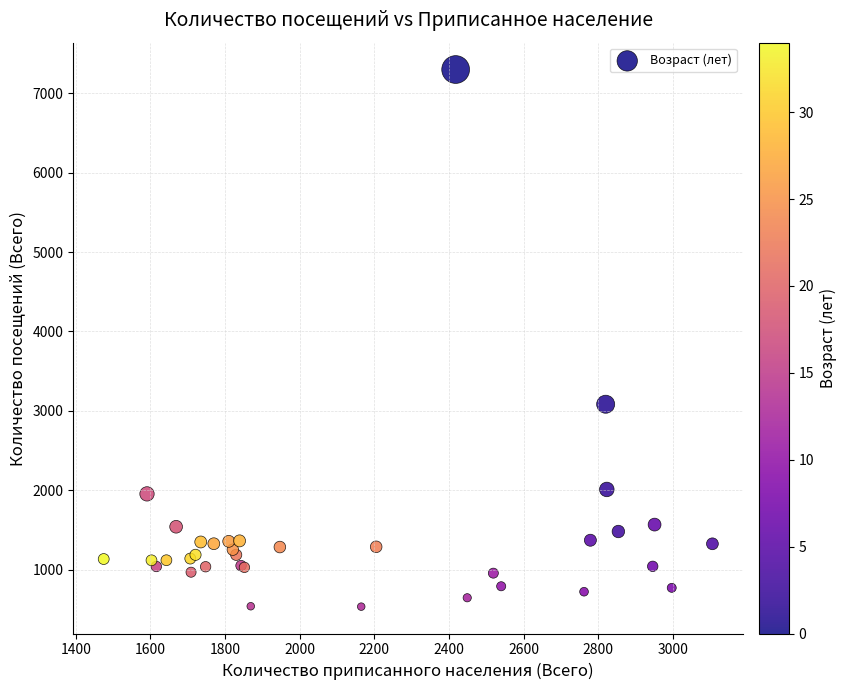

What Y value in the scatter plot is closest to 3916?

3083